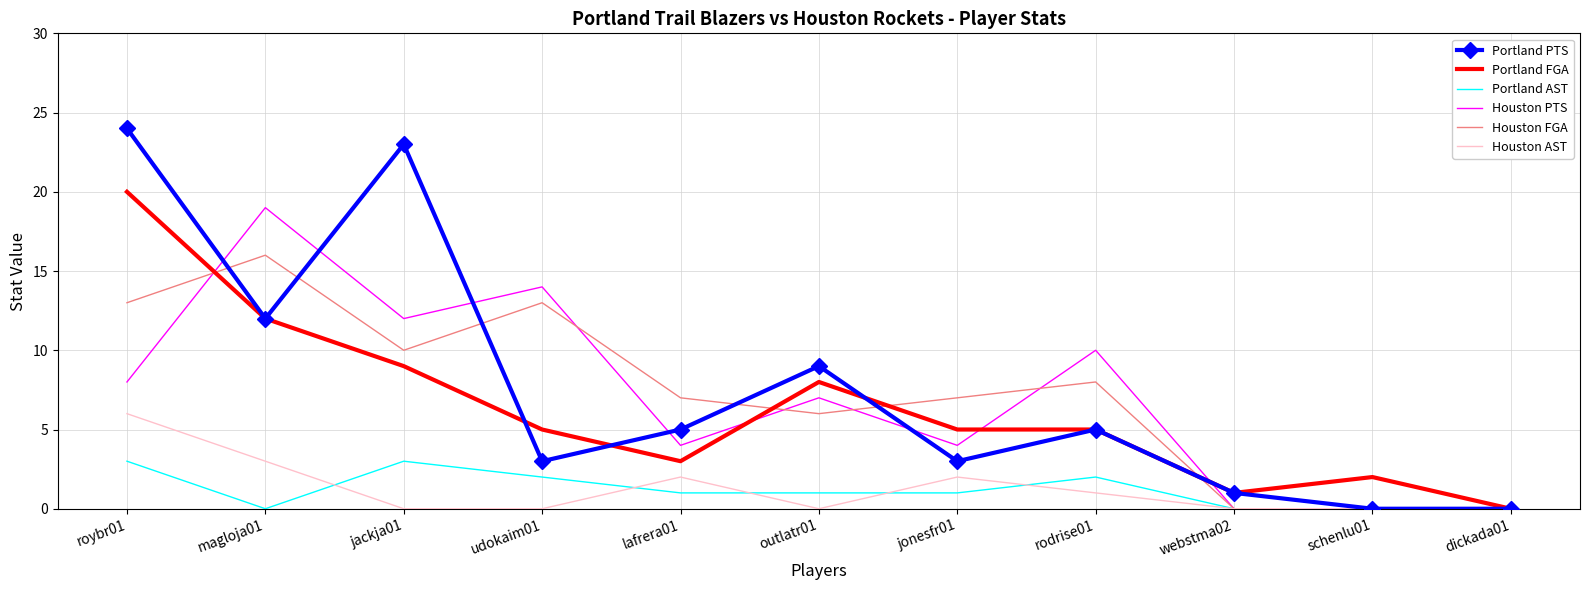

What is the highest value of the Houston FGA series?

16